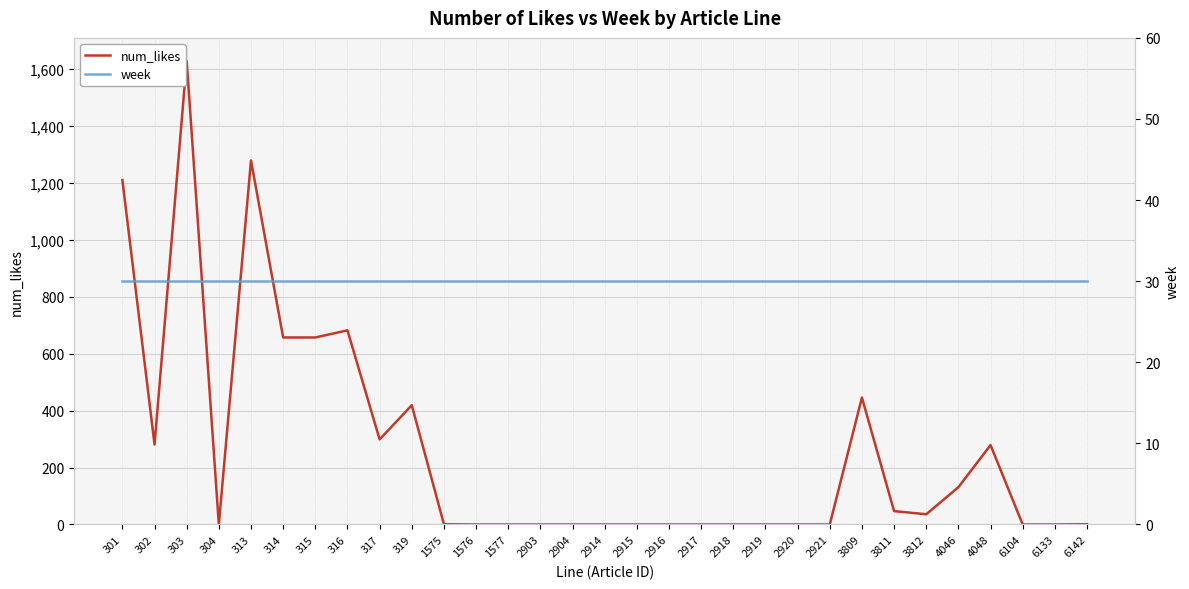

What is the average value of the week series?

30